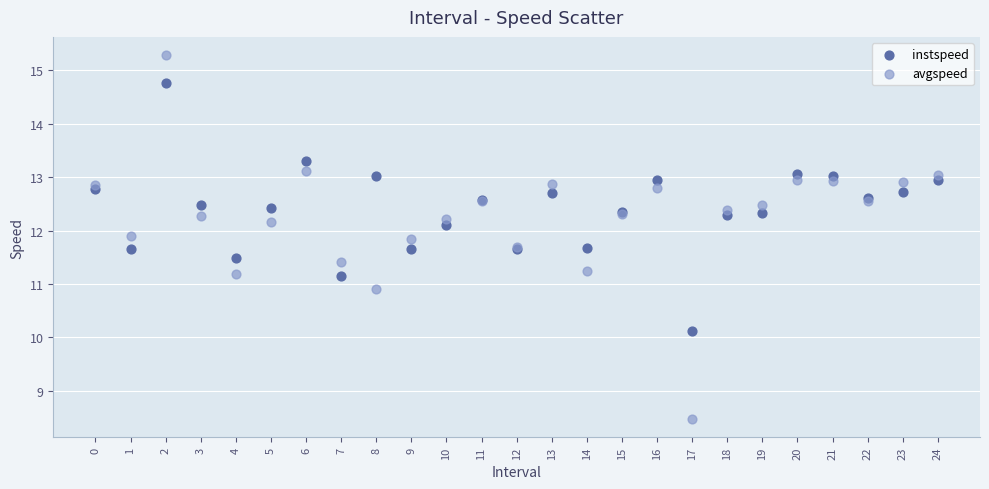

Which series contains the highest Y value?

avgspeed